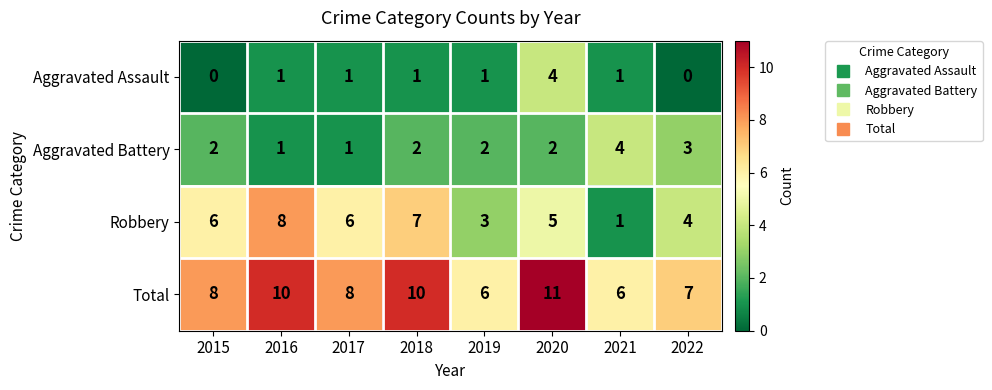

True or false: Total has a value of 8 at 2017.

True